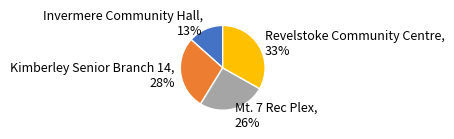

Combined, do Revelstoke Community Centre and Mt. 7 Rec Plex account for over 50%?

Yes